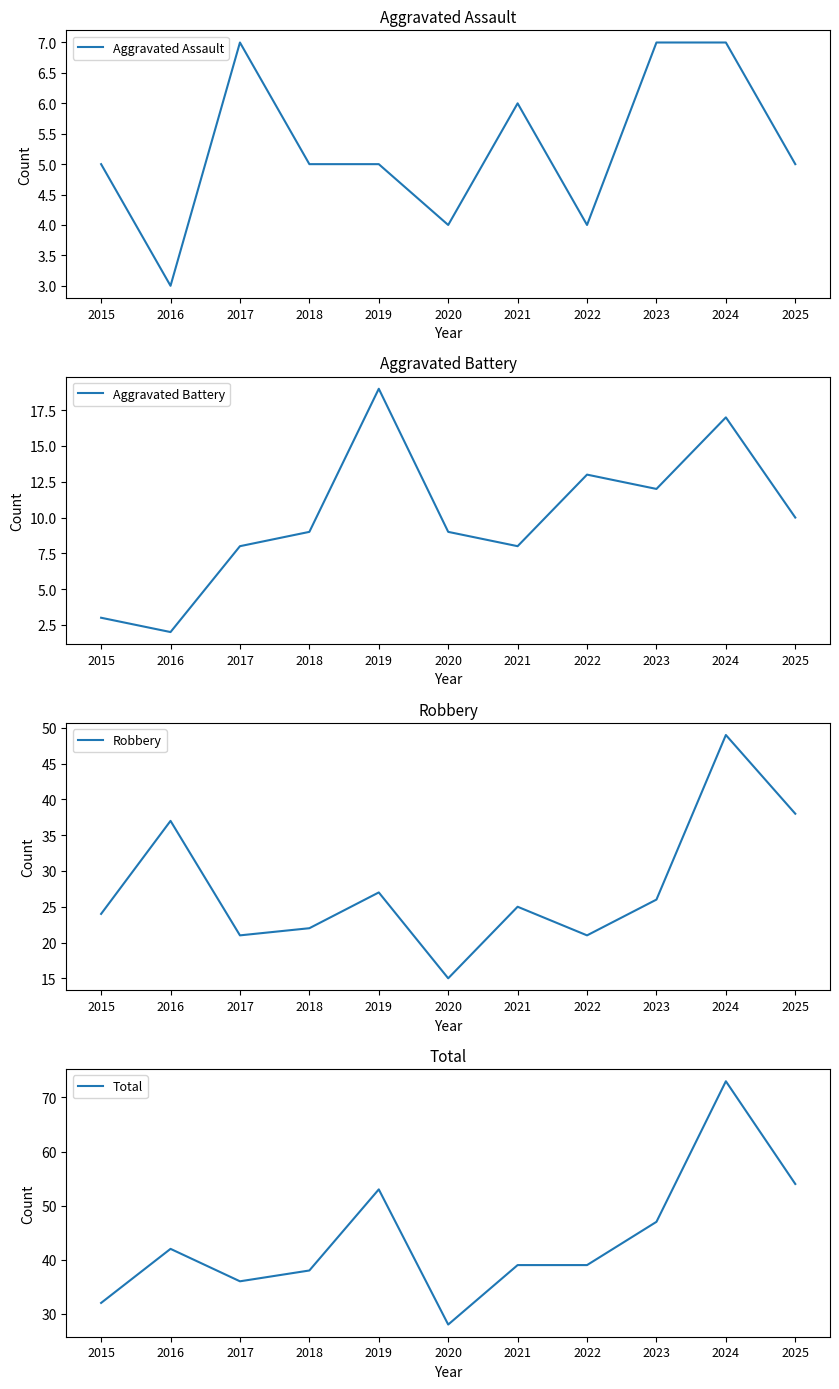

At how many categories does at least one series exceed 66?

1